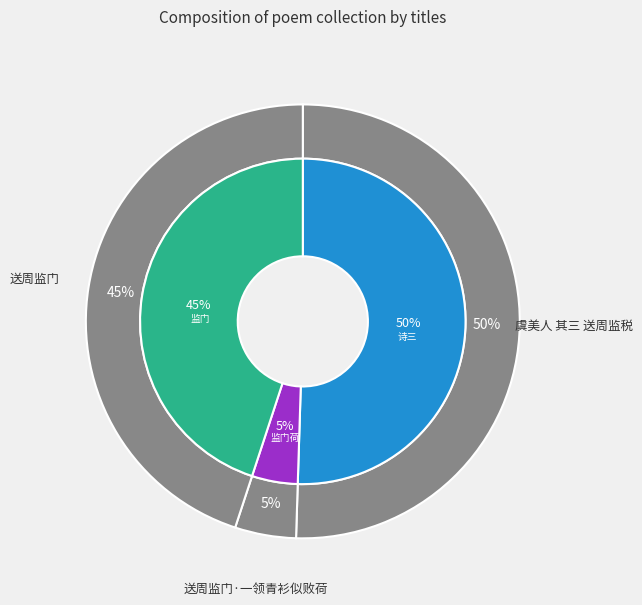

To the nearest percent, what percentage of the pie is 送周监门·一领青衫似败荷?

5%